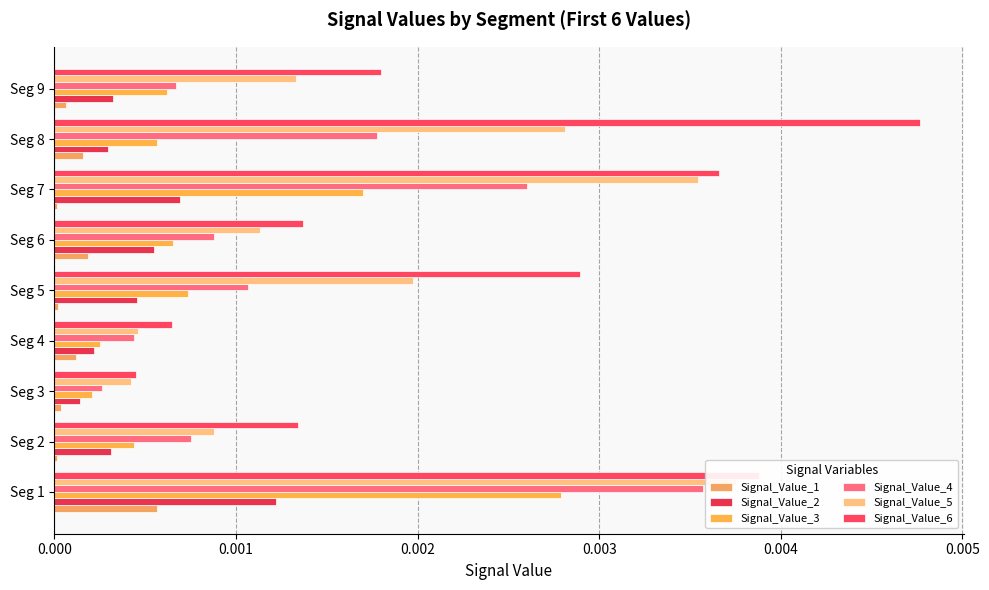

What are all the series names shown in the legend?

Signal_Value_1, Signal_Value_2, Signal_Value_3, Signal_Value_4, Signal_Value_5, Signal_Value_6